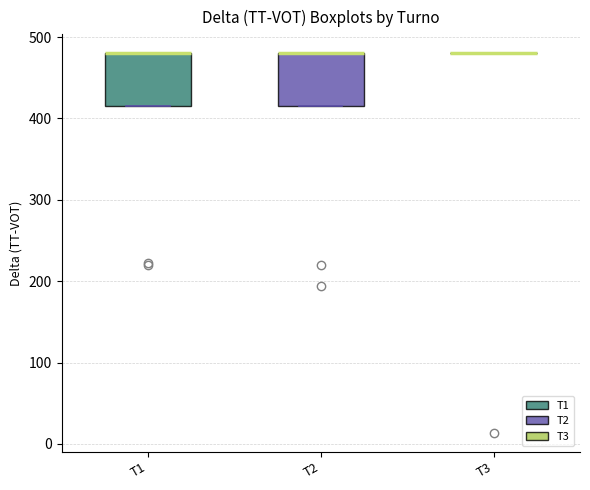

Where is the upper edge of the box for T2 on the y-axis? The values are not printed on the chart, so give them approximately, as read against the axis.

480